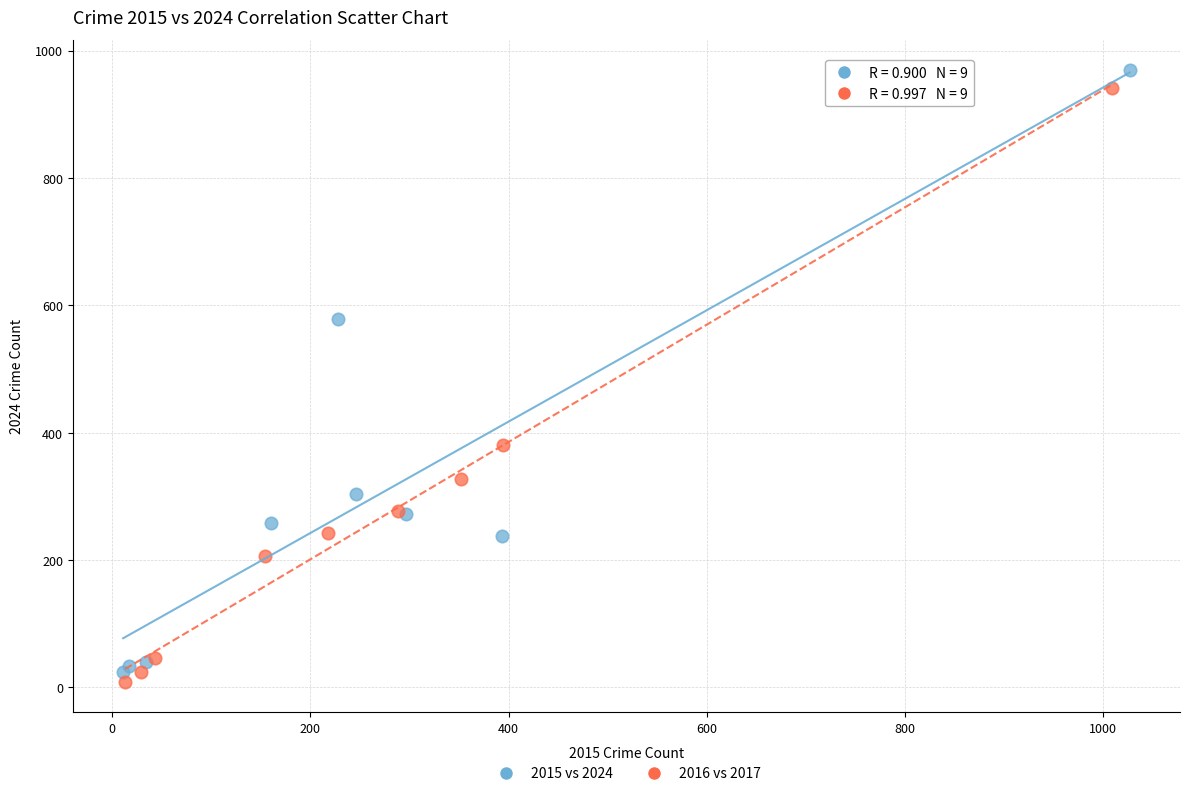

Which series has the largest Y range (max minus min)?

2015 vs 2024